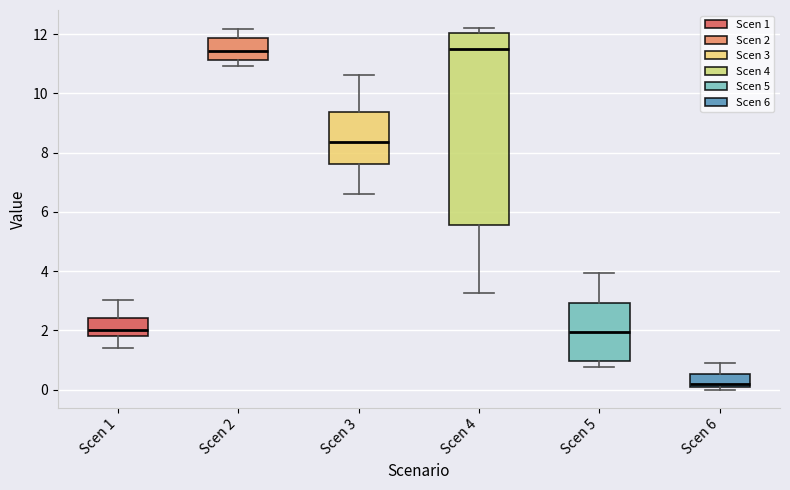

Where is the lower edge of the box for Scen 6 on the y-axis? The values are not printed on the chart, so give them approximately, as read against the axis.

0.0